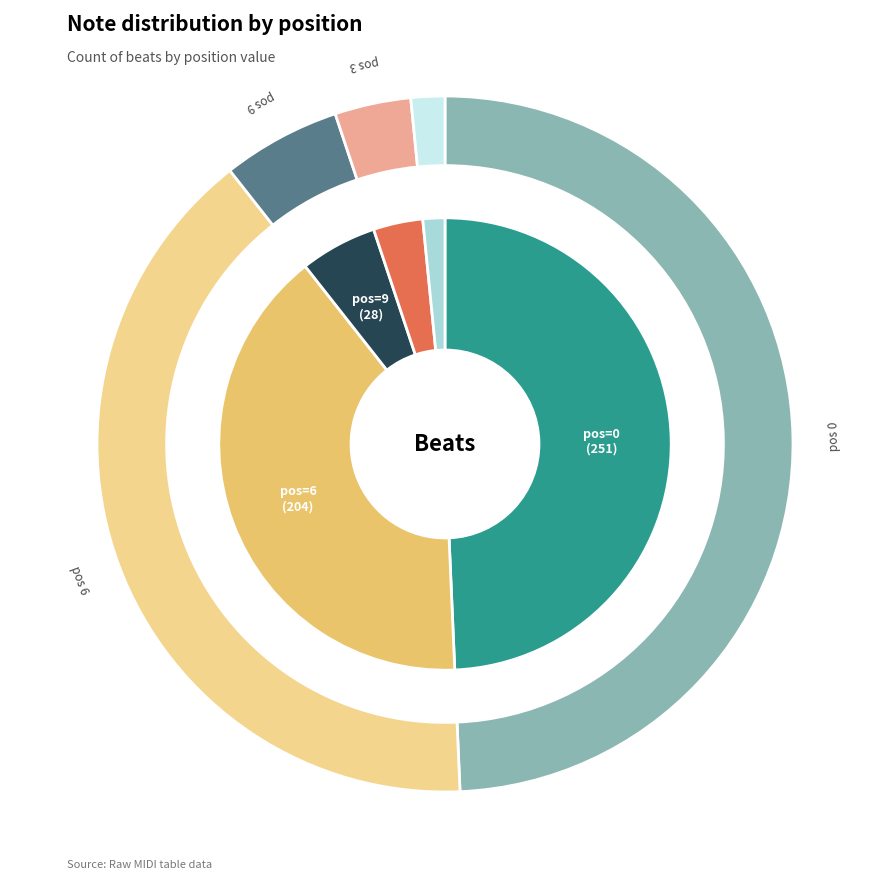

Is it true that 0 is 49% of the pie?

True